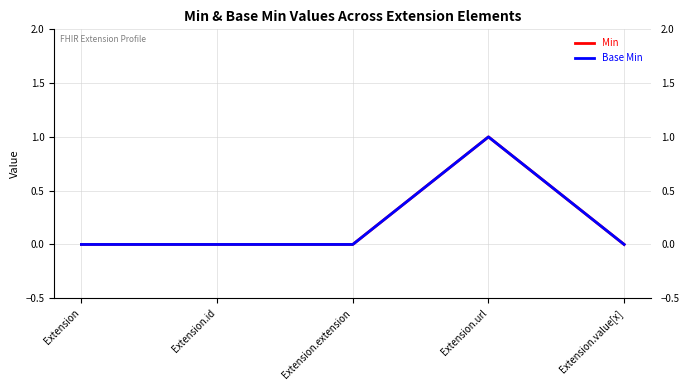

How many lines are shown in the chart?

2